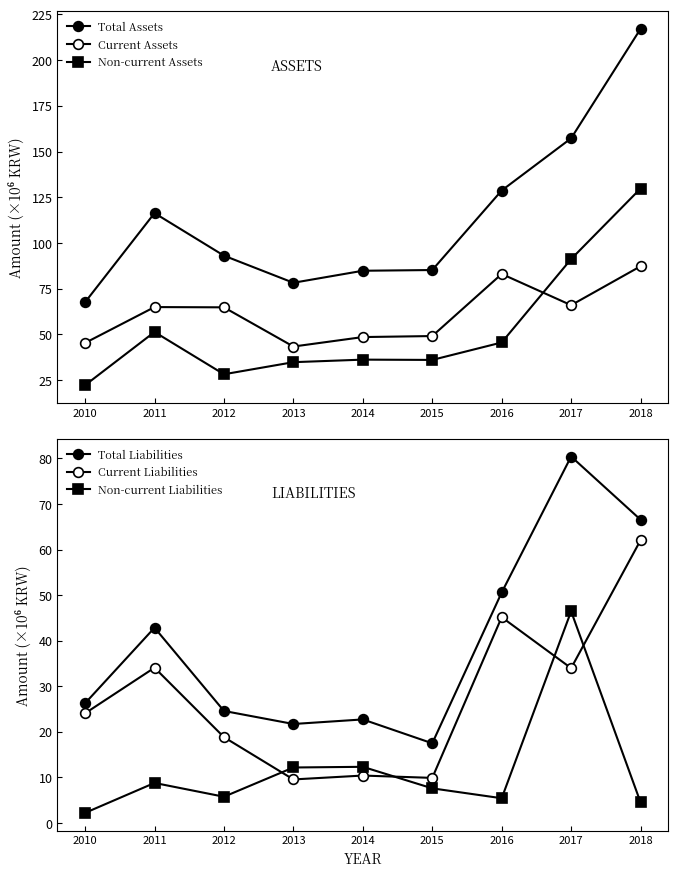

What is the value of the Current Liabilities point at the 4th from the left?

9.5